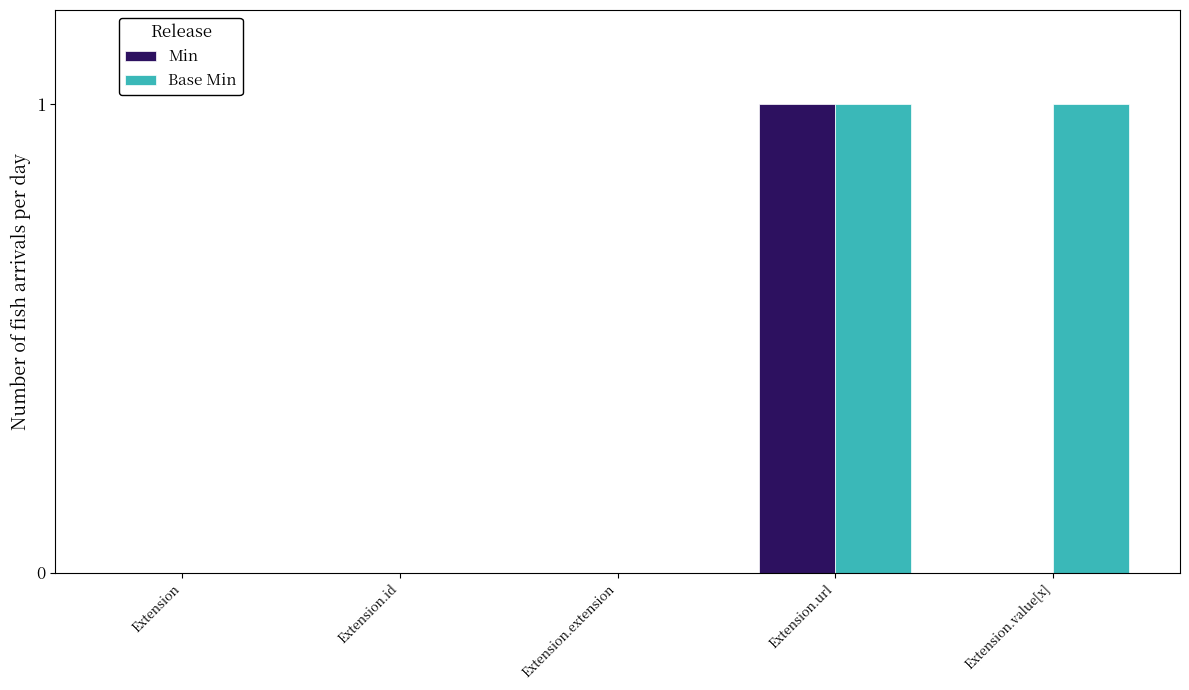

Reading left to right, extract all data points from this chart.

Min: 0	0	0	1	0
Base Min: 0	0	0	1	1